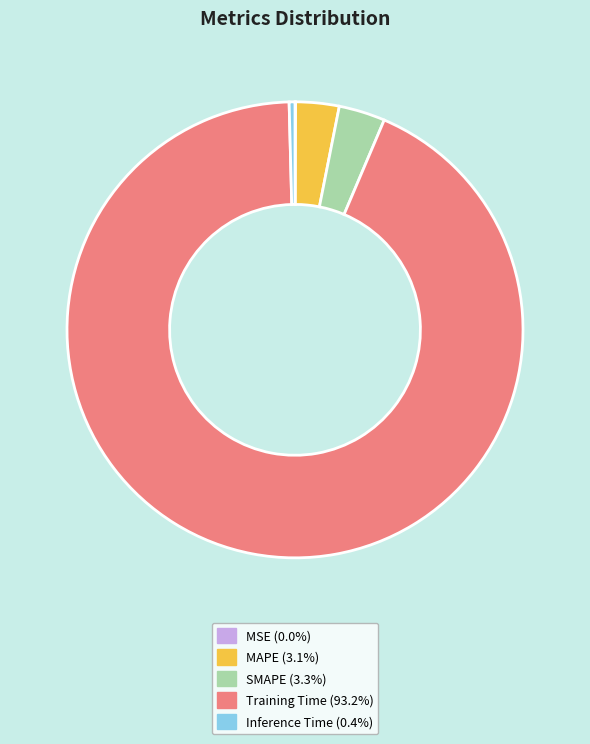

Does SMAPE (3.3%) represent more than half of the total?

No